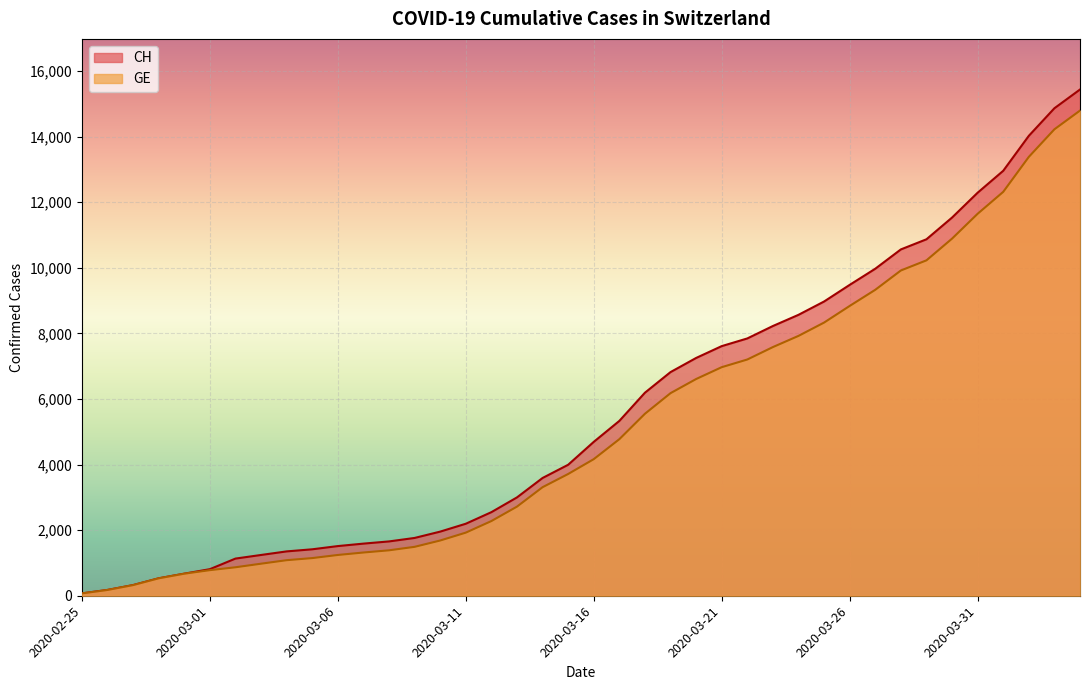

Does the chart display data point markers on the line(s)?

No